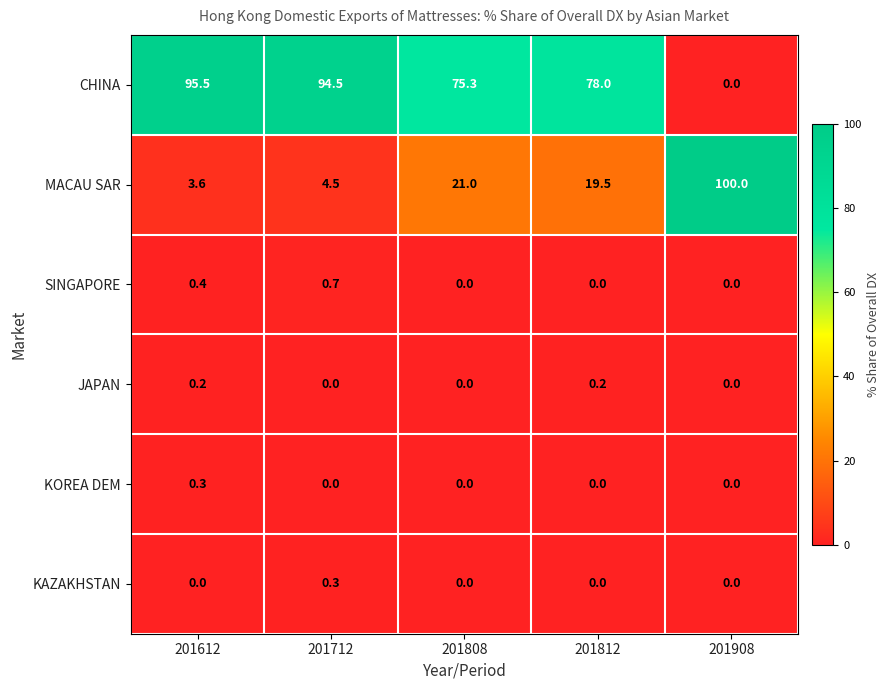

What is the sum of all KOREA DEM values?

0.3